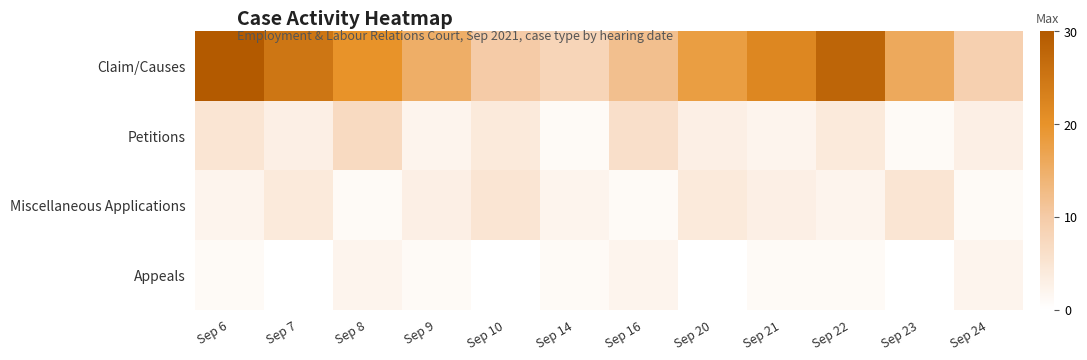

Which series has the widest spread of values?

Claim/Causes